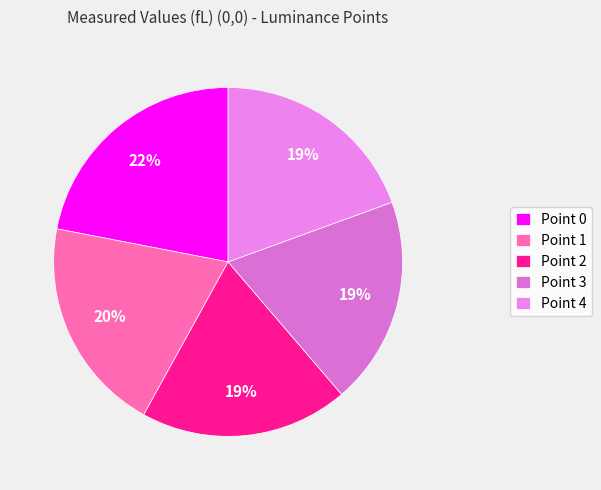

Is it true that Point 1 is 20% of the pie?

True